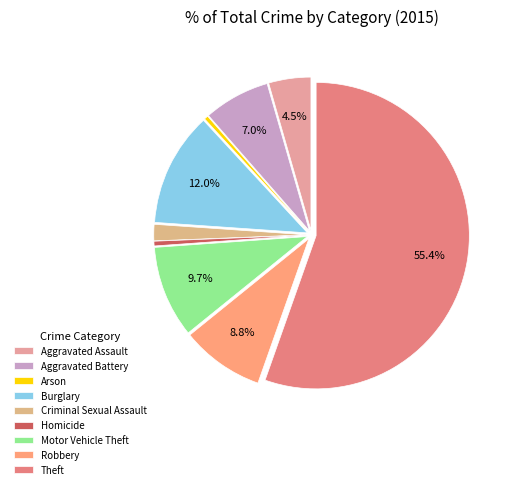

Which category has the smallest portion of the pie?

Arson